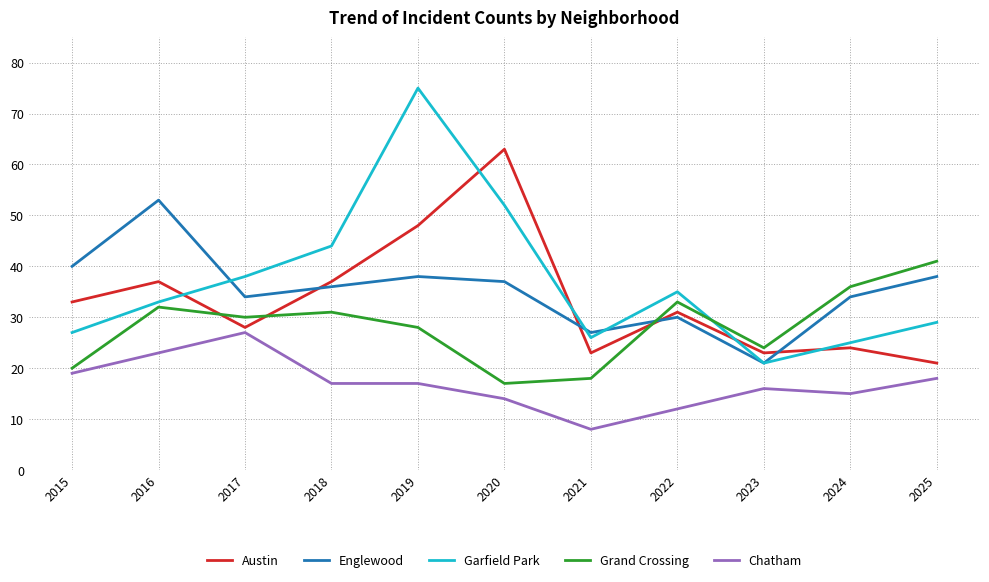

What are all the series names shown in the legend?

Austin, Englewood, Garfield Park, Grand Crossing, Chatham